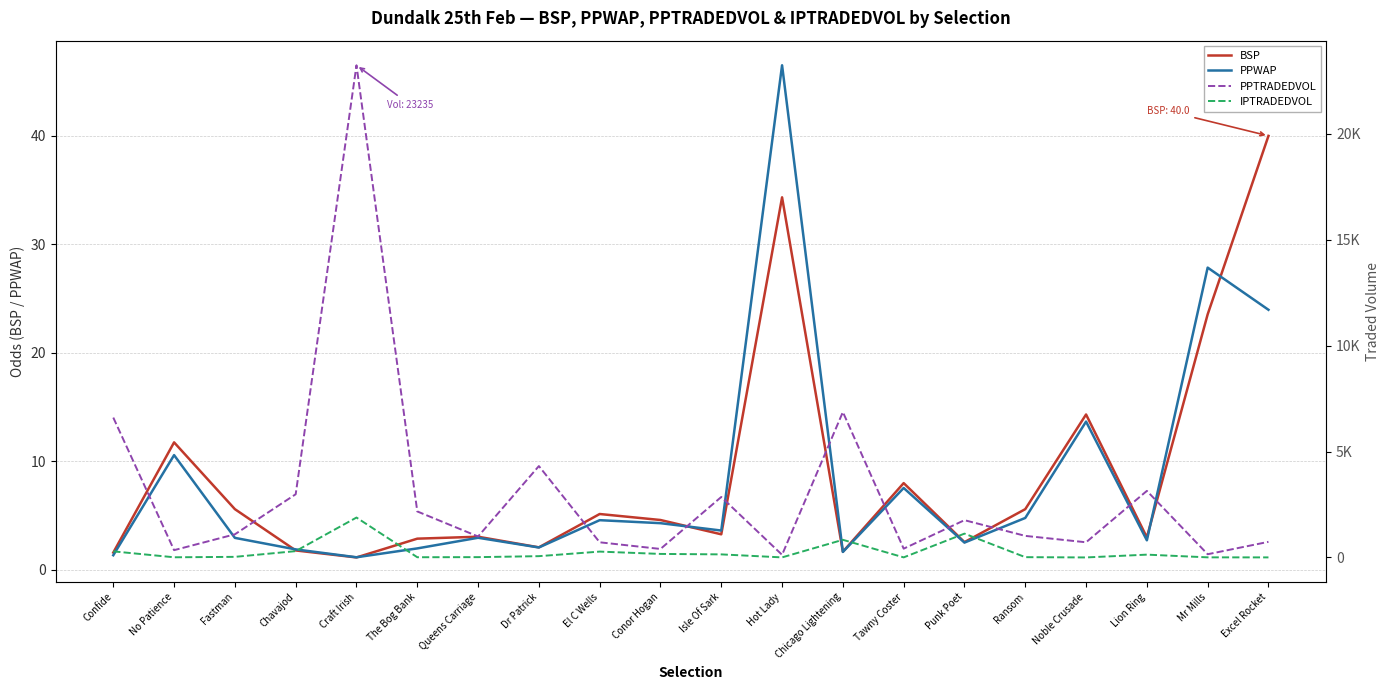

Where does the IPTRADEDVOL series first go above 60?

Confide